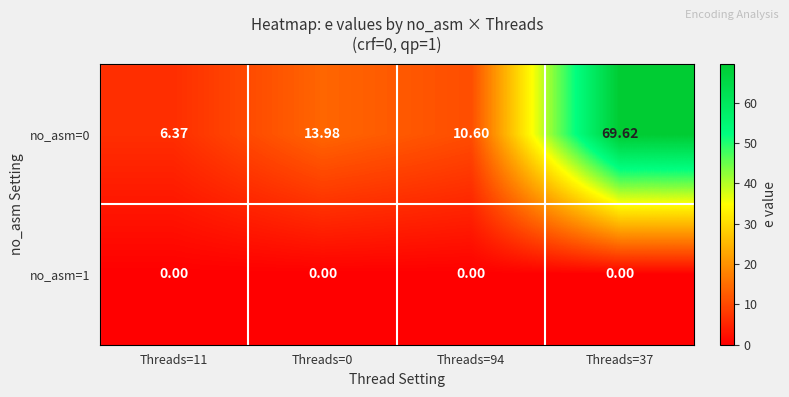

Is the value of no_asm=1 at Threads=0 greater than the value of no_asm=0 at Threads=37?

No